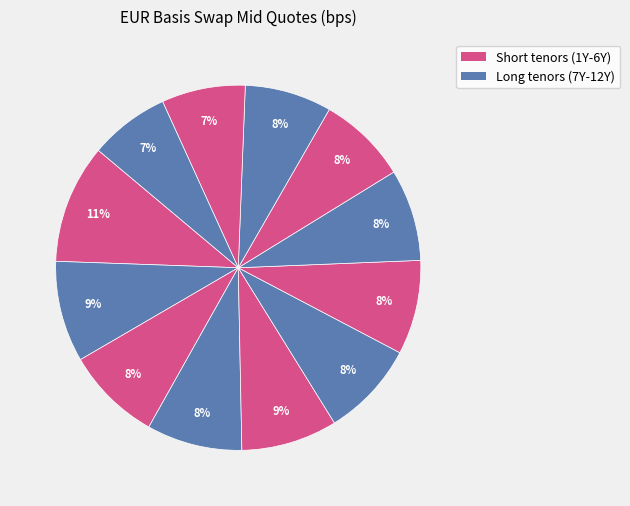

How many segments does this pie chart have?

12